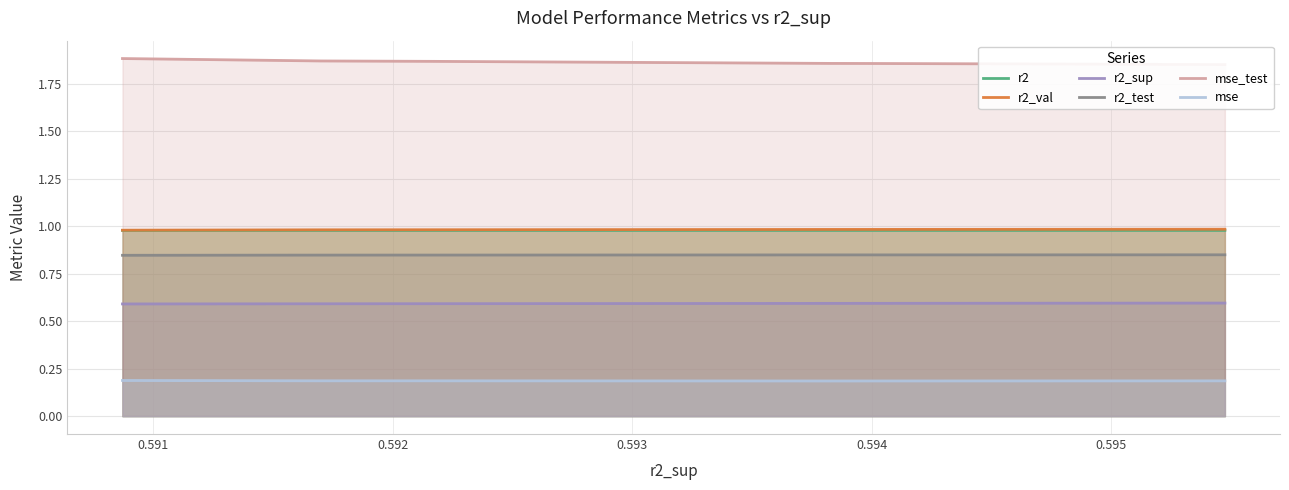

What is the value of the r2 point at the 3rd from the left?

1.0